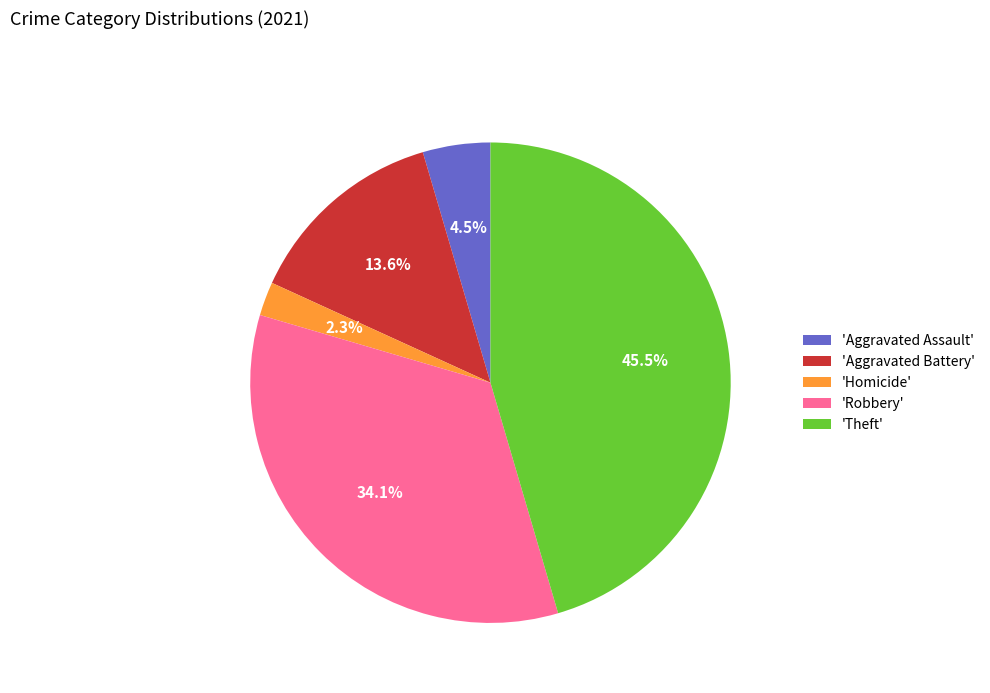

Does 'Aggravated Battery' represent more than half of the total?

No